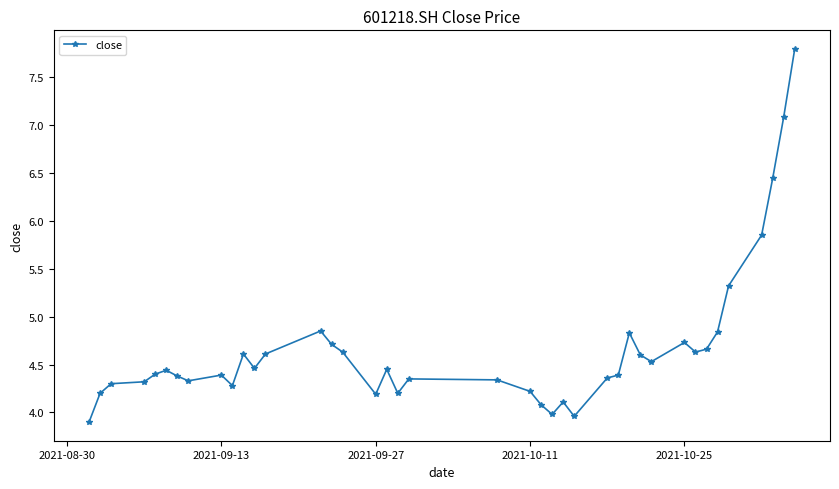

True or false: the data has more than 0 interior local peaks.

True